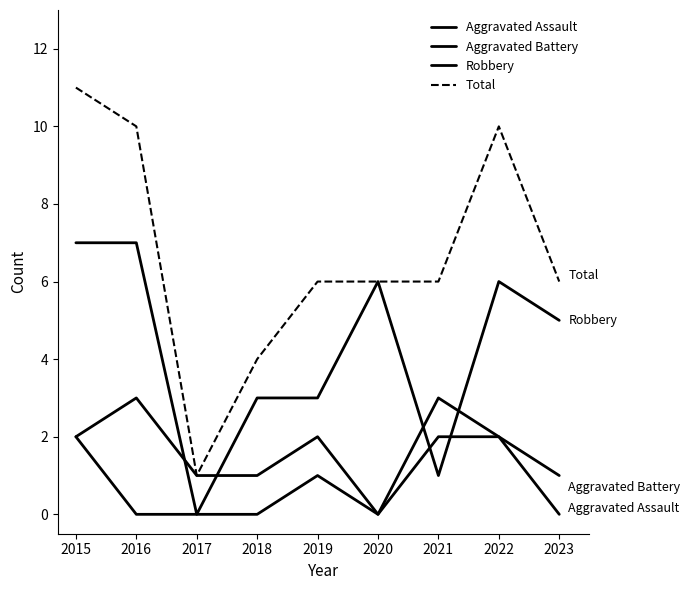

Count the Robbery values in the range 3 to 6.

5